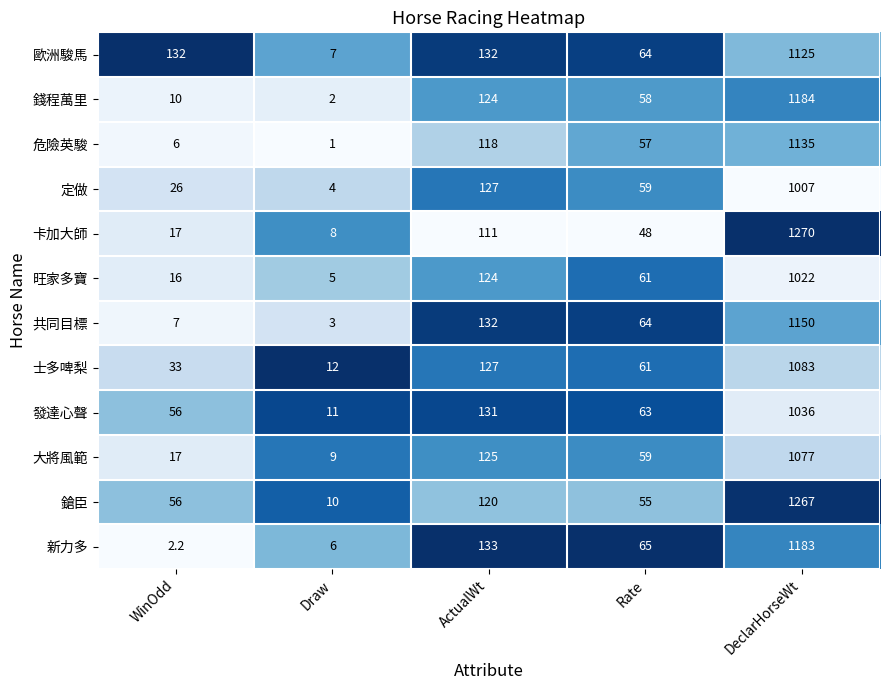

Is the value of 錢程萬里 at Rate greater than the value of 危險英駿 at WinOdd?

Yes